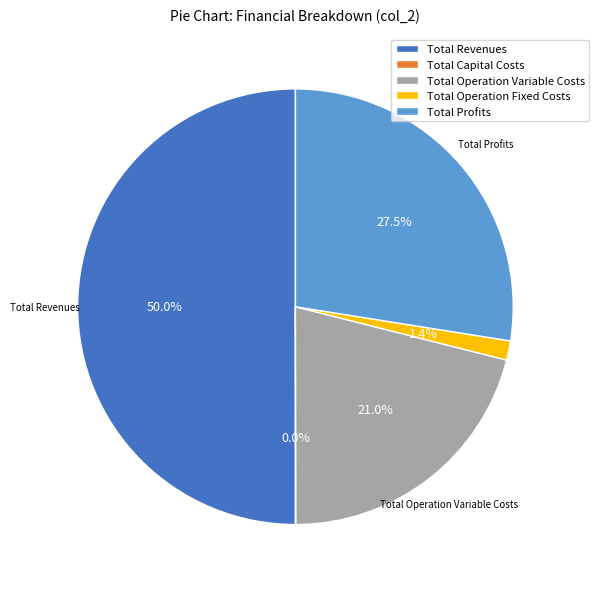

Do Total Operation Fixed Costs and Total Profits together represent more than half of the pie?

No